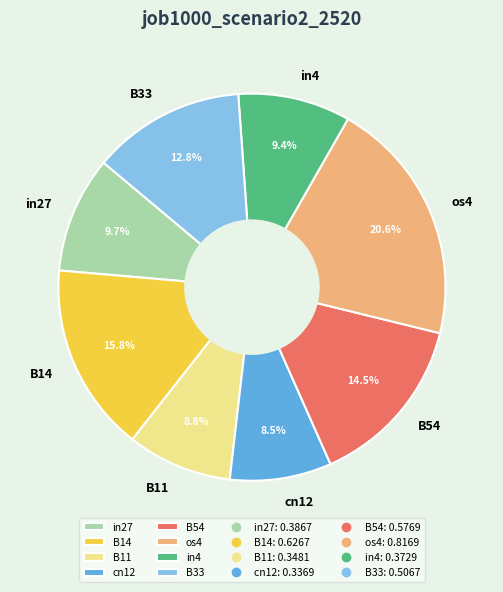

Does any single category account for the majority?

No